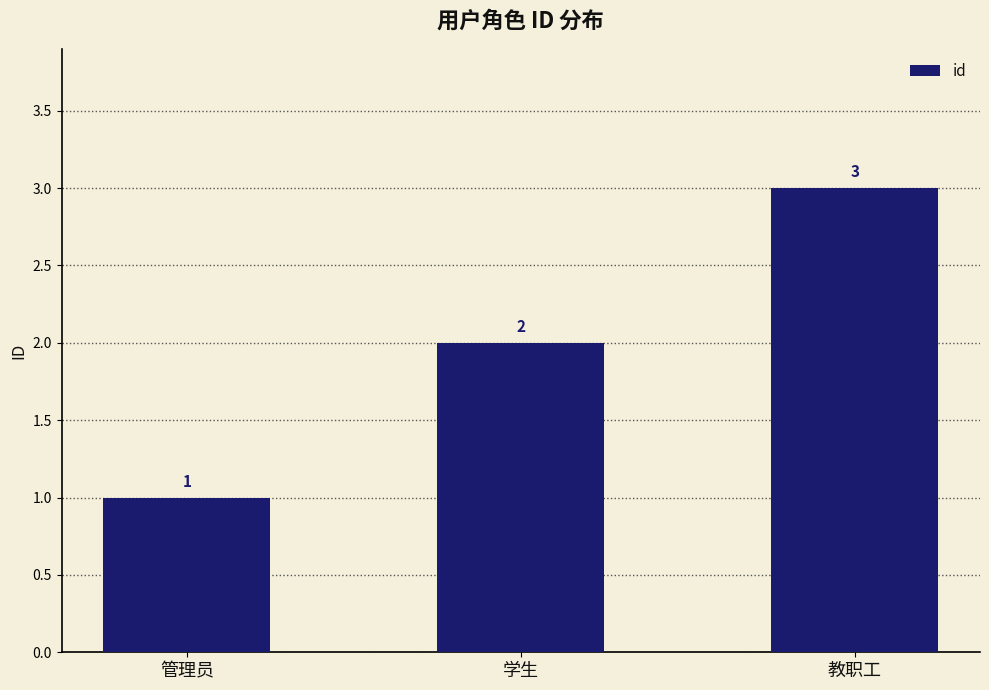

What value does the data have at 教职工?

3